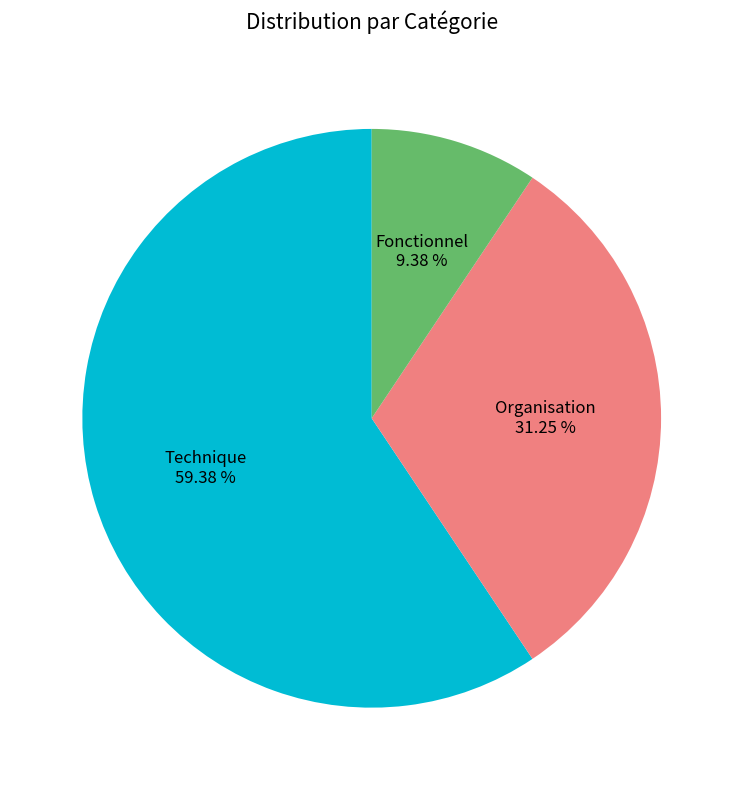

To the nearest percent, what is the average slice percentage?

33%